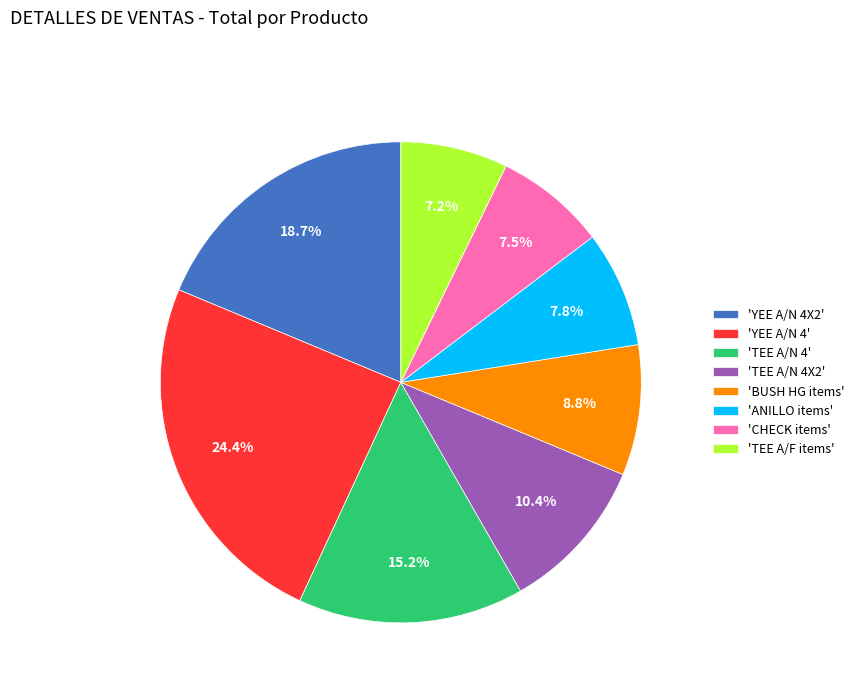

What portion of the pie excludes 'TEE A/N 4X2'?

89.6%